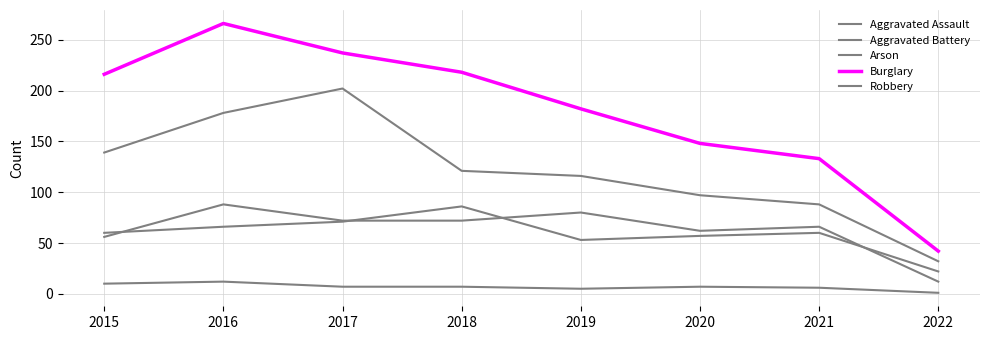

Which has a higher value, 2018 or 2021?

2018